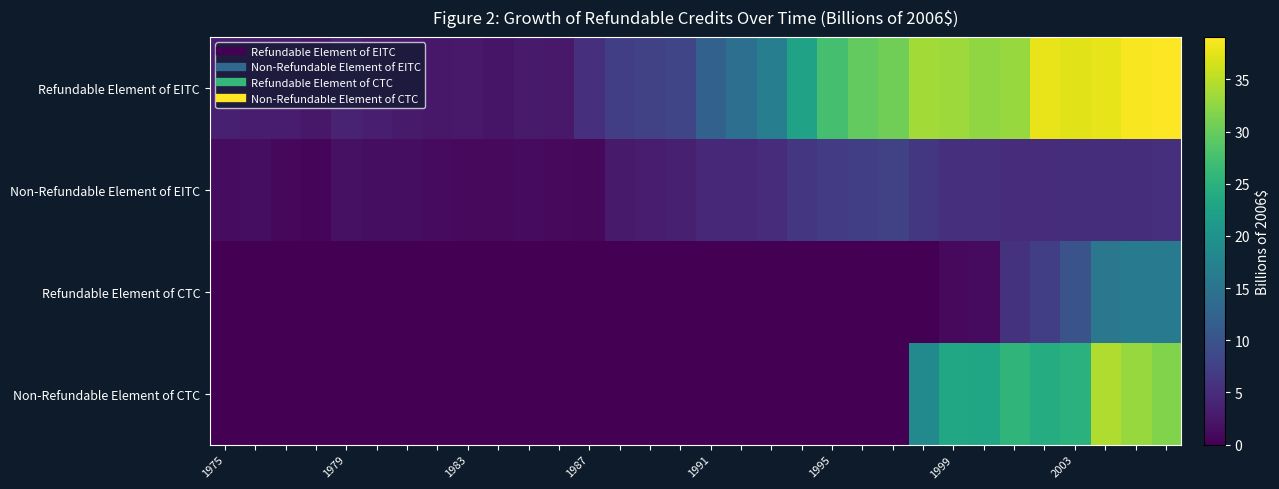

Rank the series by their maximum value, from highest to lowest.

Refundable Element of EITC, Non-Refundable Element of CTC, Refundable Element of CTC, Non-Refundable Element of EITC